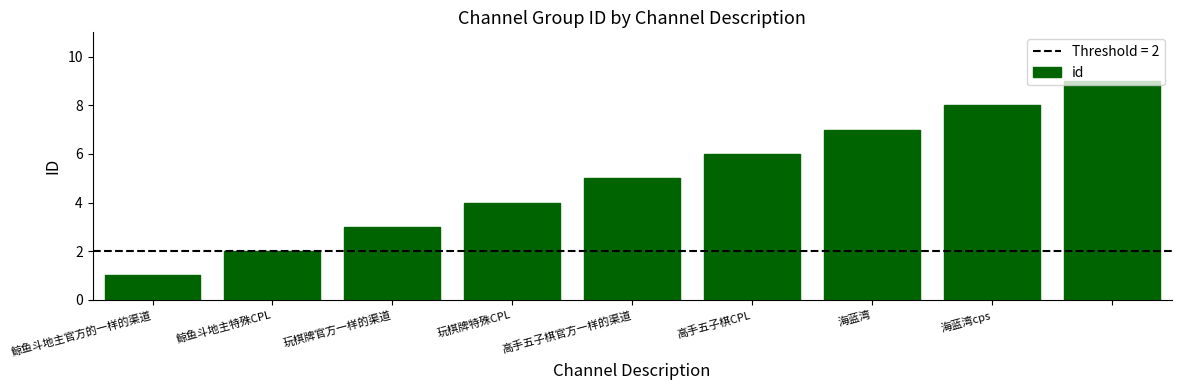

What is the difference between the maximum and minimum values?

8